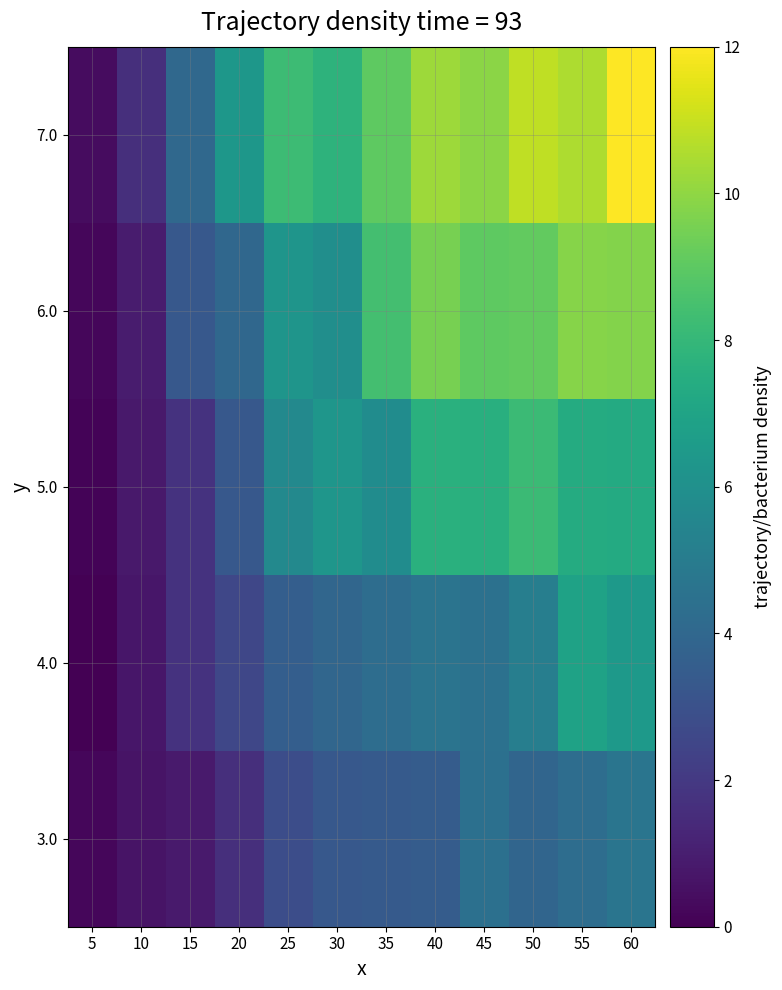

At which category is the sum across all series the highest?

60